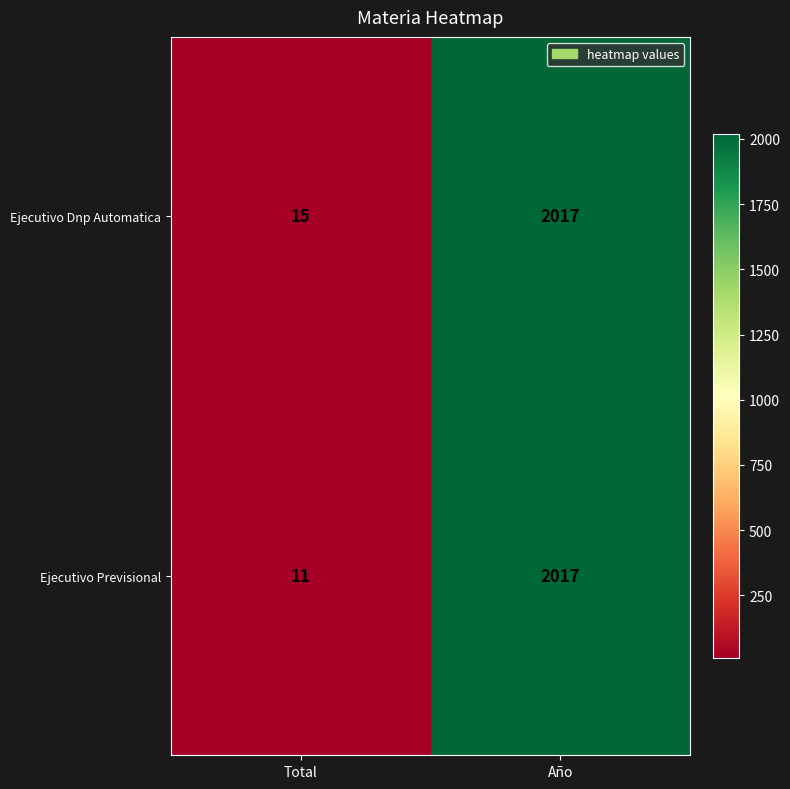

At how many categories does at least one series exceed 547?

1